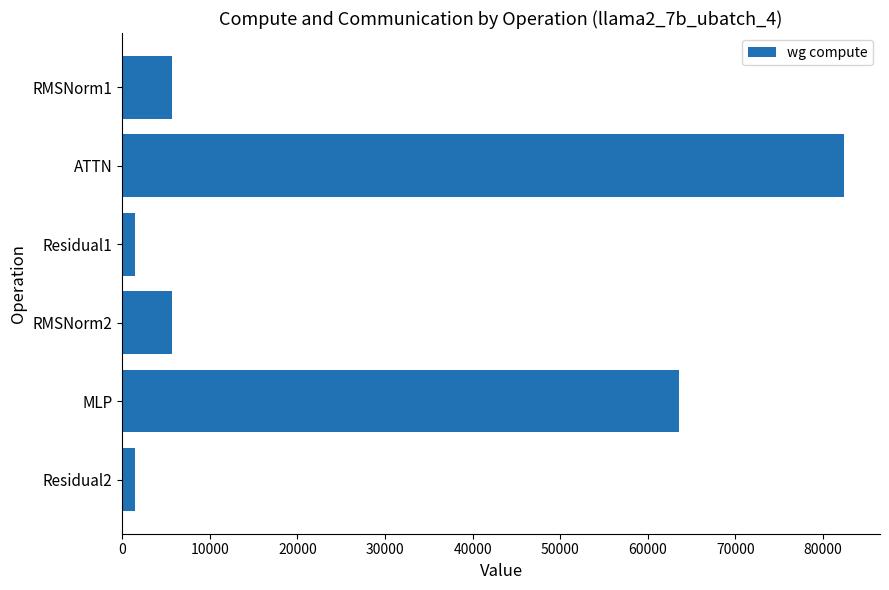

What is the sum of all values?

160265.8